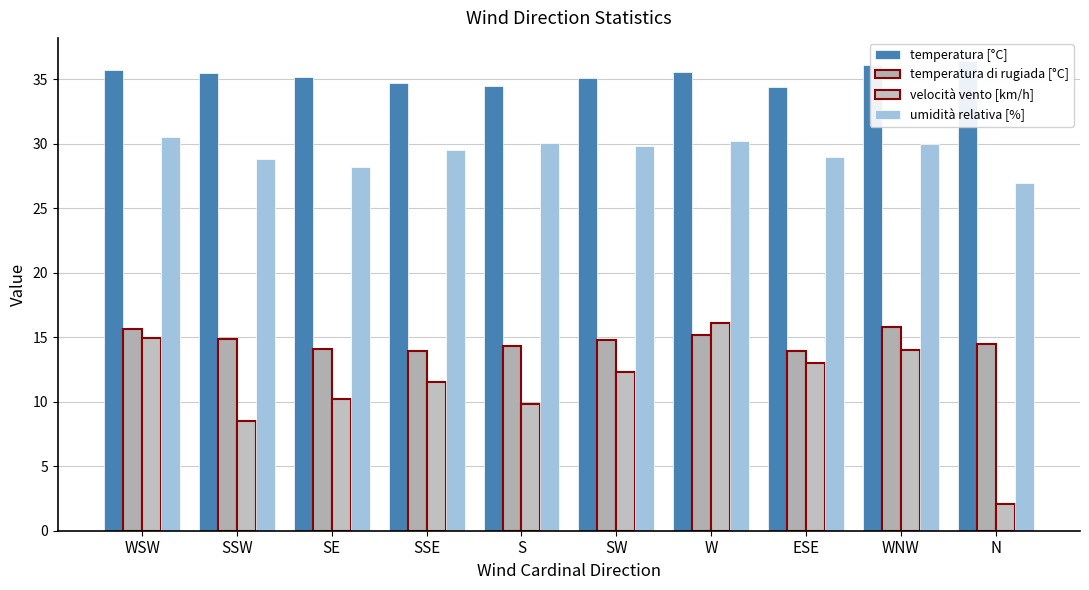

Is the value of umidità relativa [%] at SE greater than the value of temperatura di rugiada [°C] at SSW?

Yes